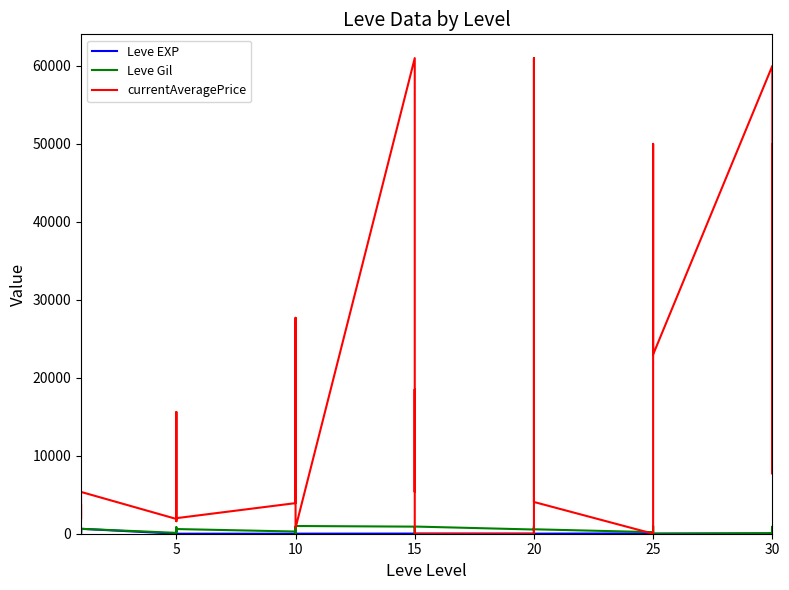

In Leve Gil, how many points are higher than both neighbors (excluding endpoints)?

11